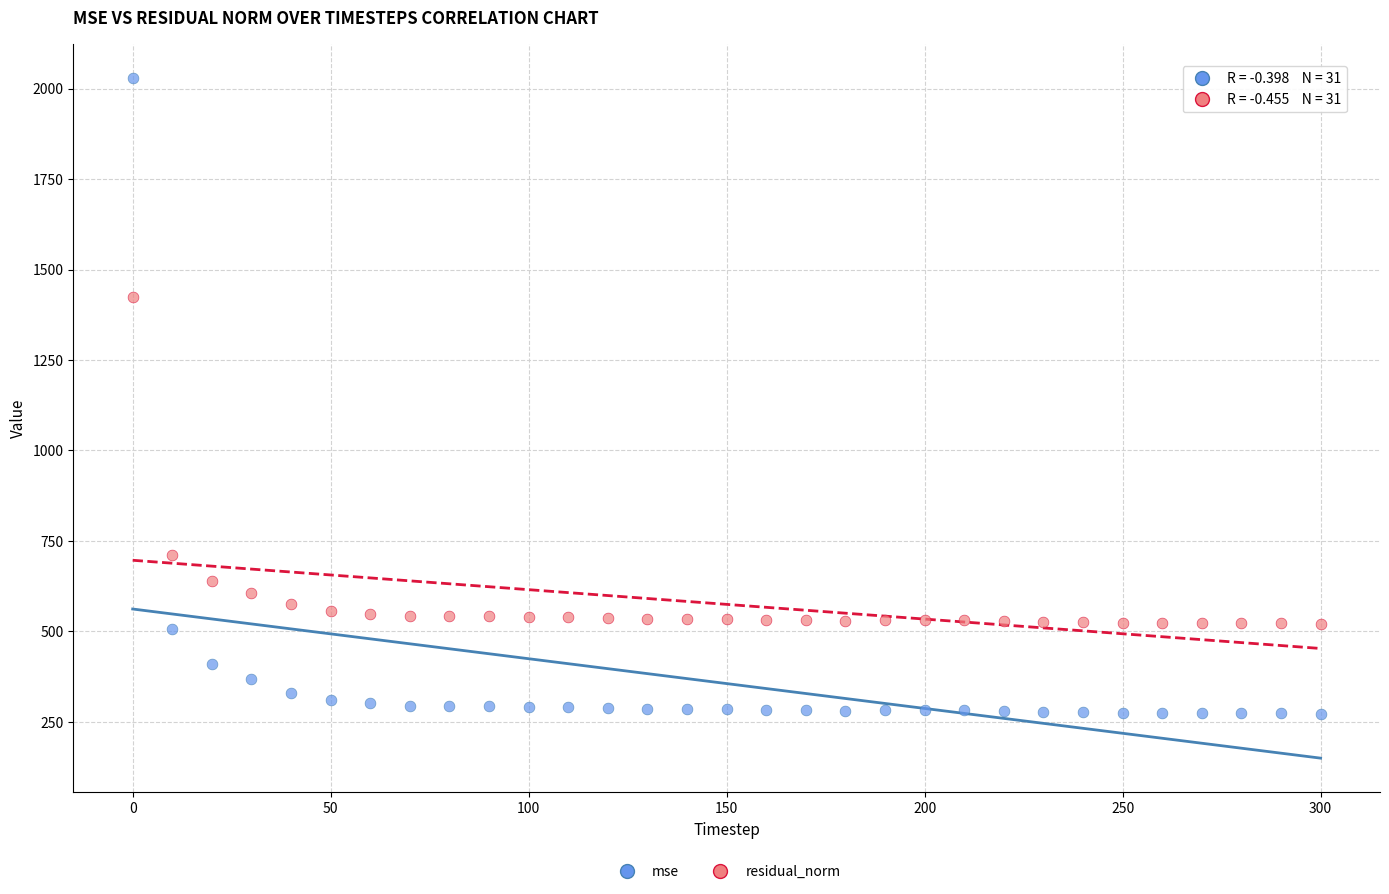

What are all the series names shown in the legend?

mse, residual_norm